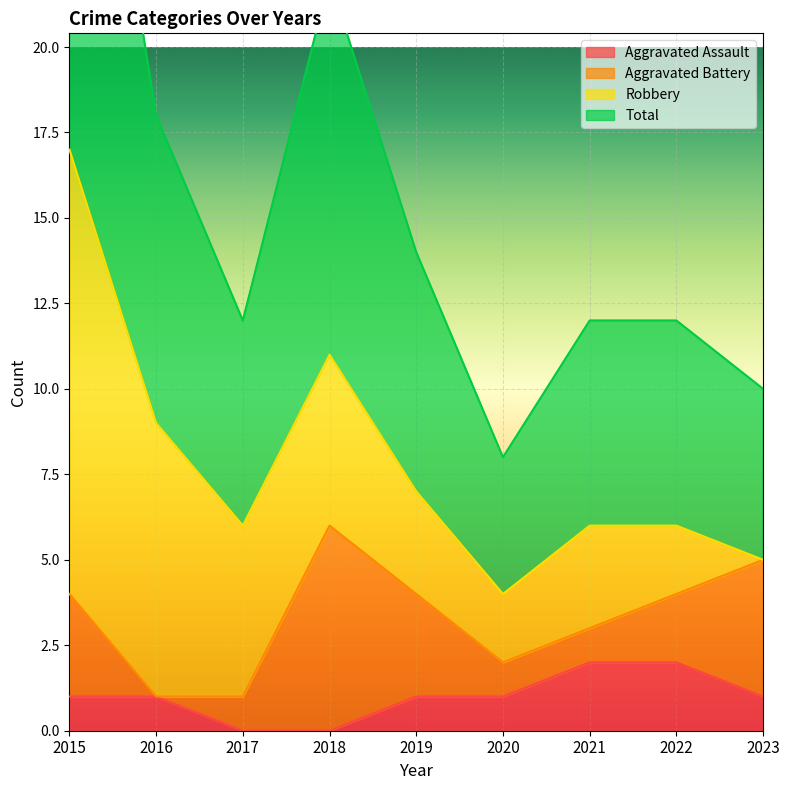

Count the number of categories in the chart.

9